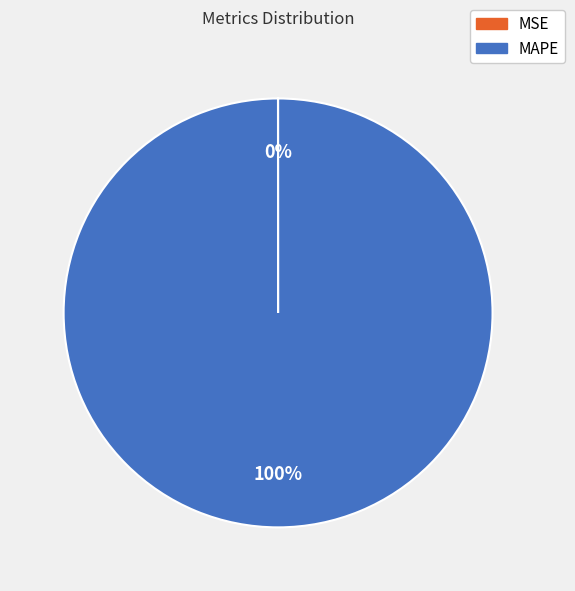

What is the largest slice in the pie chart?

MAPE